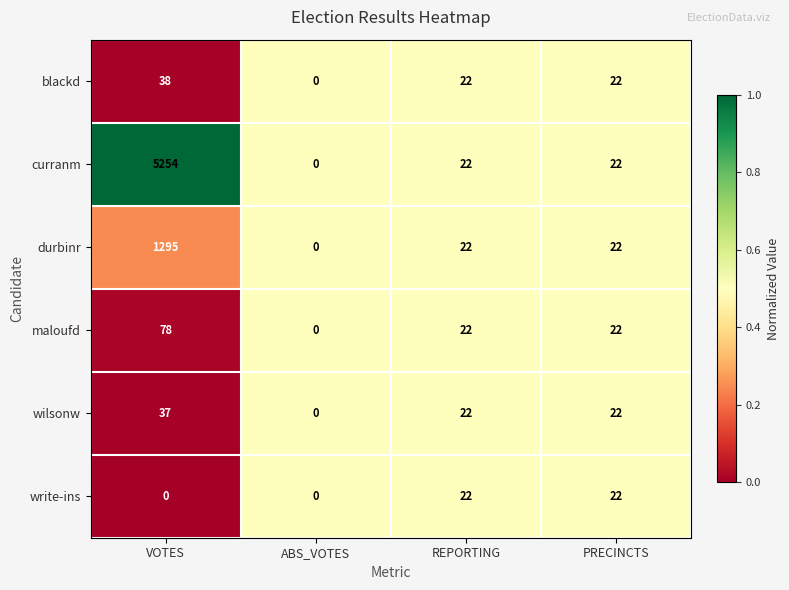

Which series changed the most between VOTES and PRECINCTS?

curranm